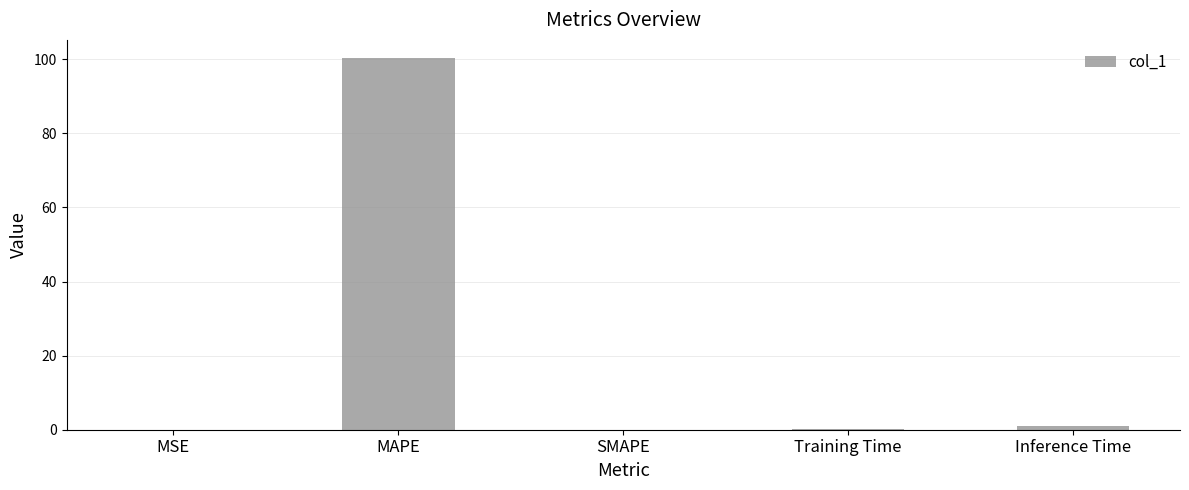

Is it true that the value at MSE is 0.0?

True